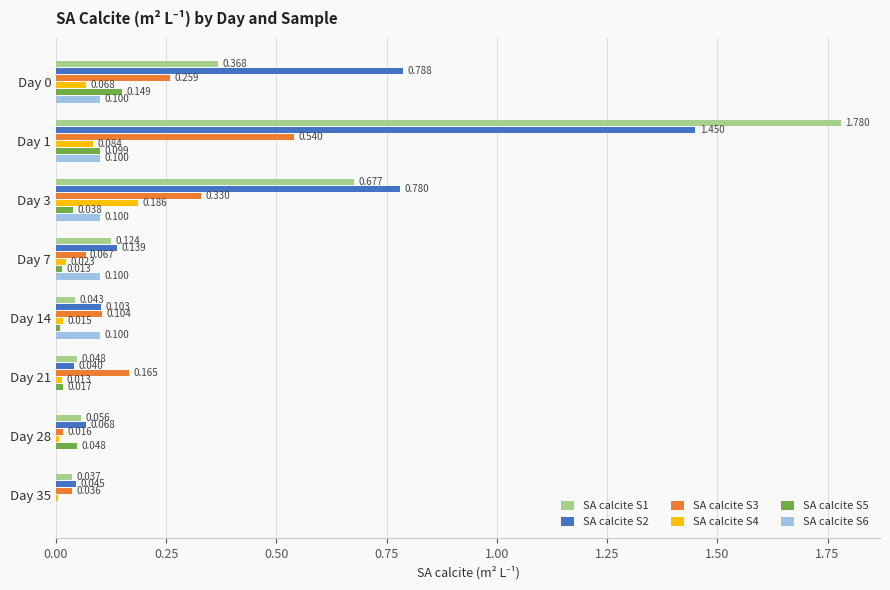

What is the sum of all SA calcite S2 values?

3.4